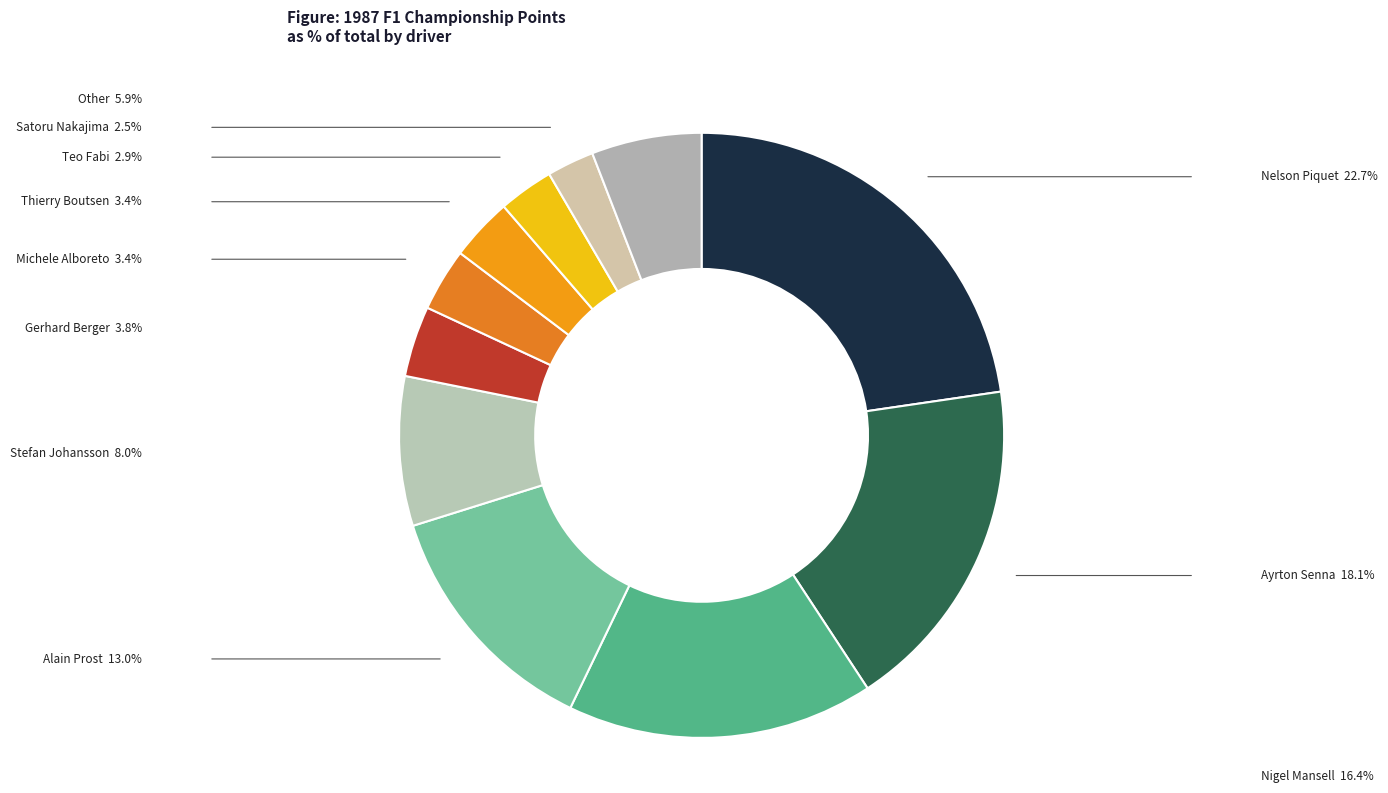

Does Nelson Piquet account for over 50% of the chart?

No